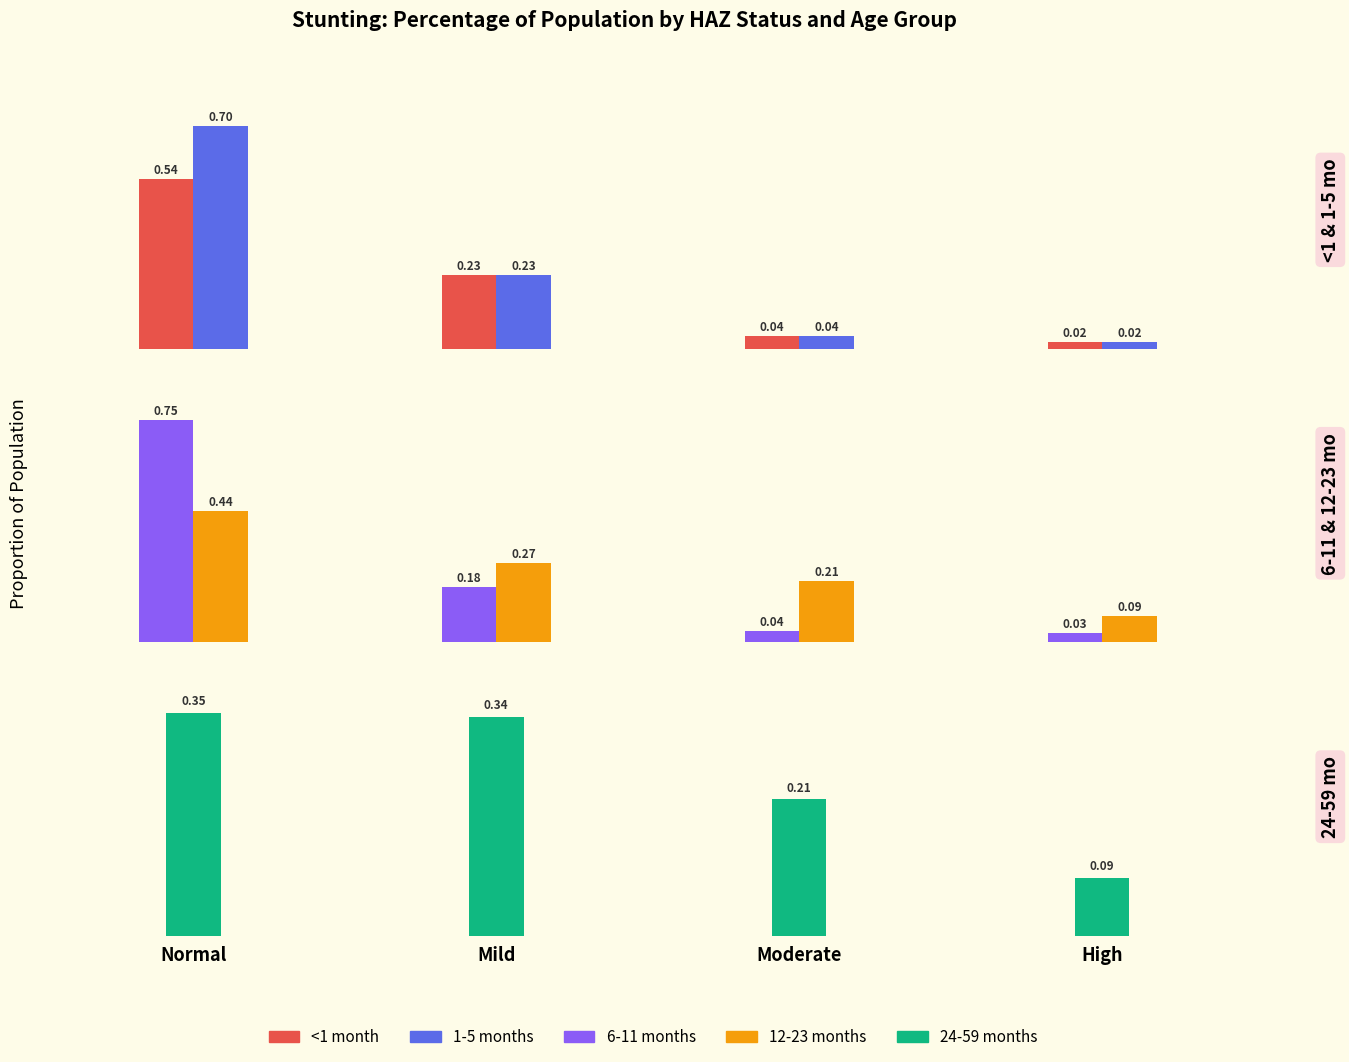

Reading left to right, extract all data points from this chart.

<1 month: 0.5	0.2	0.0	0.0
1-5 months: 0.7	0.2	0.0	0.0
6-11 months: 0.7	0.2	0.0	0.0
12-23 months: 0.4	0.3	0.2	0.1
24-59 months: 0.4	0.3	0.2	0.1